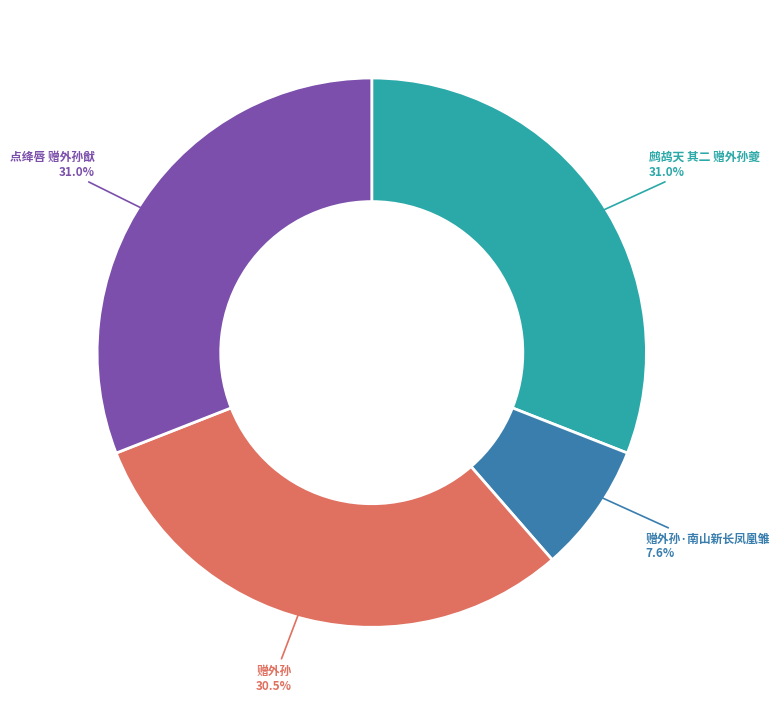

Approximately how many times larger is the value at 点绛唇 赠外孙猷 compared to 鹧鸪天 其二 赠外孙夔?

1.0